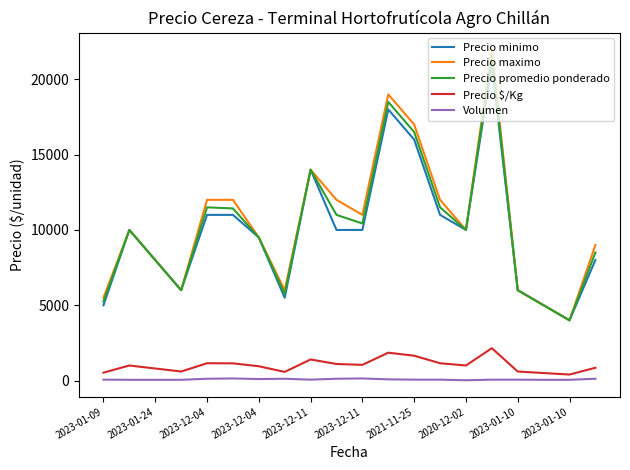

Which series has the widest spread of values?

Precio maximo